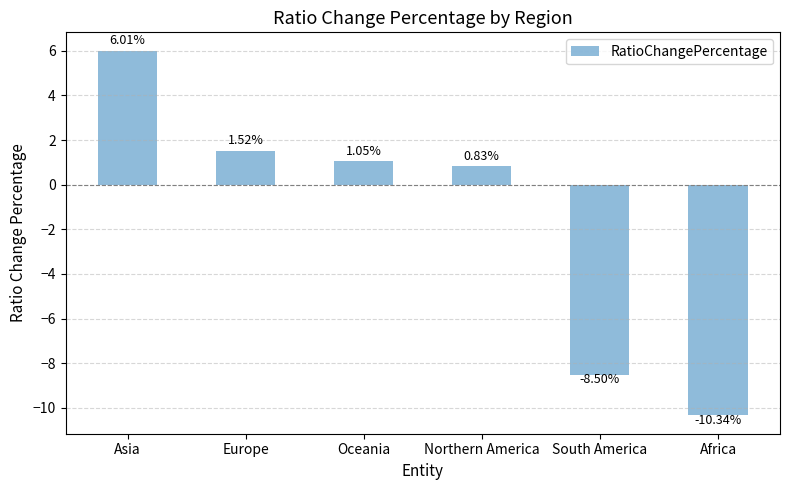

What is the greatest value displayed?

6.0